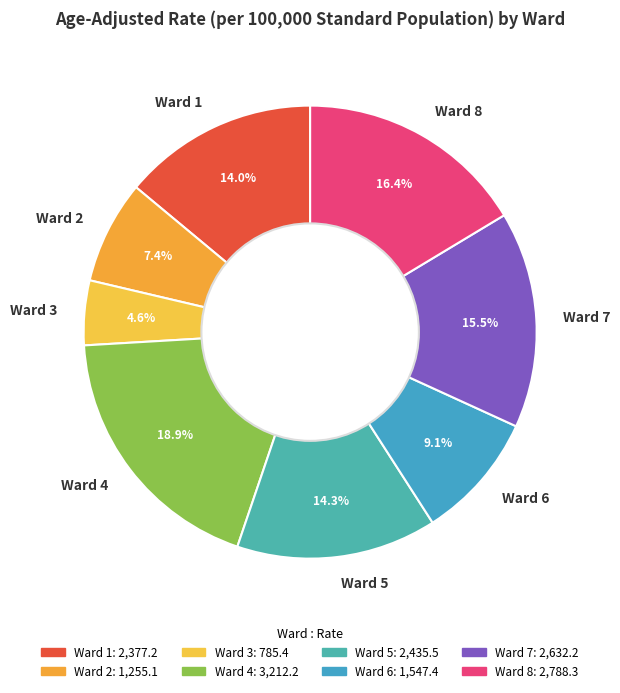

Which slice is the largest?

Ward 4